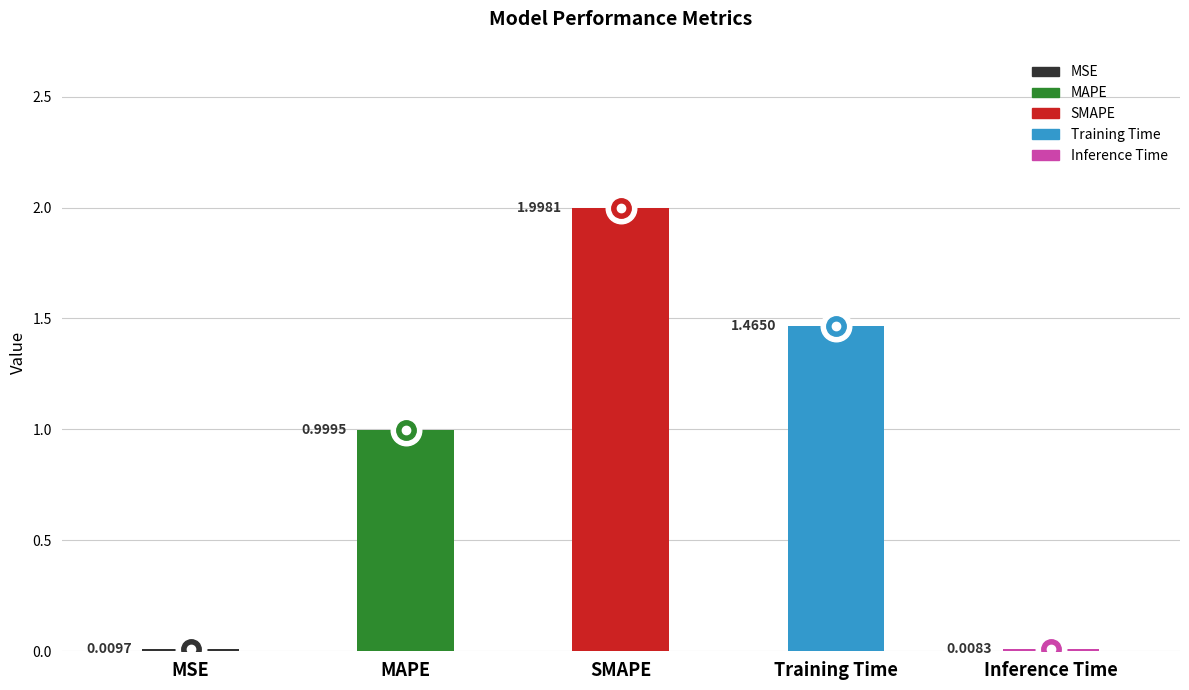

How many bars are there in total?

5